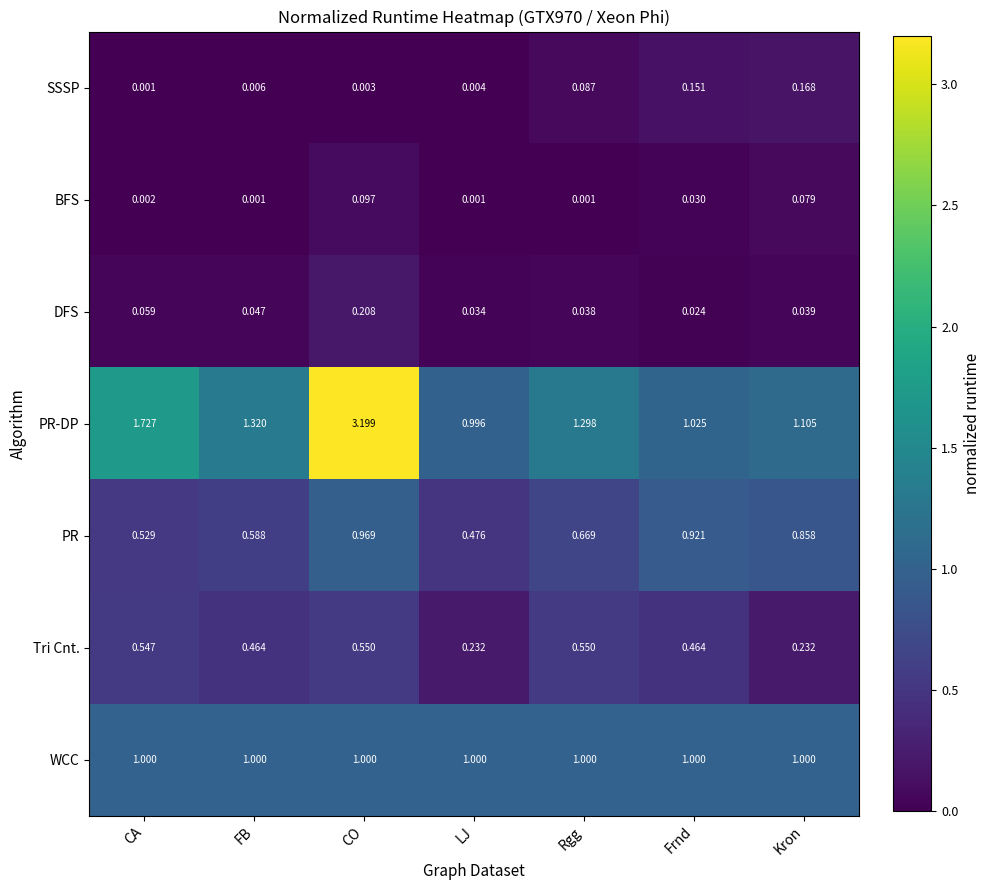

List the labels in order of PR value, smallest first.

LJ, CA, FB, Rgg, Kron, Frnd, CO